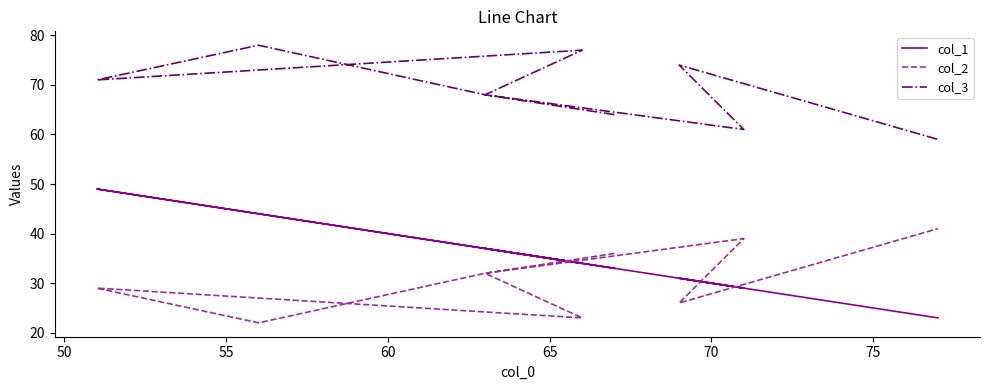

True or false: col_2 has more than 0 interior local peaks.

True